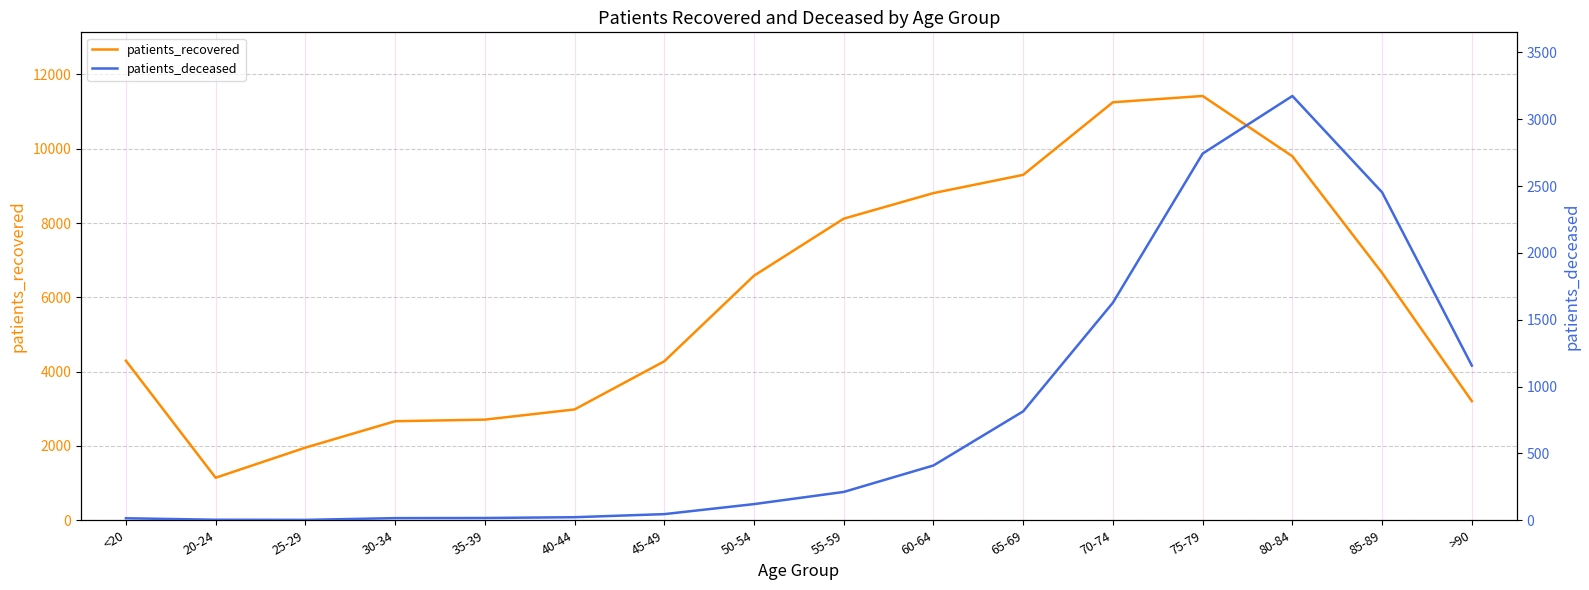

At how many categories does at least one series exceed 8433?

5